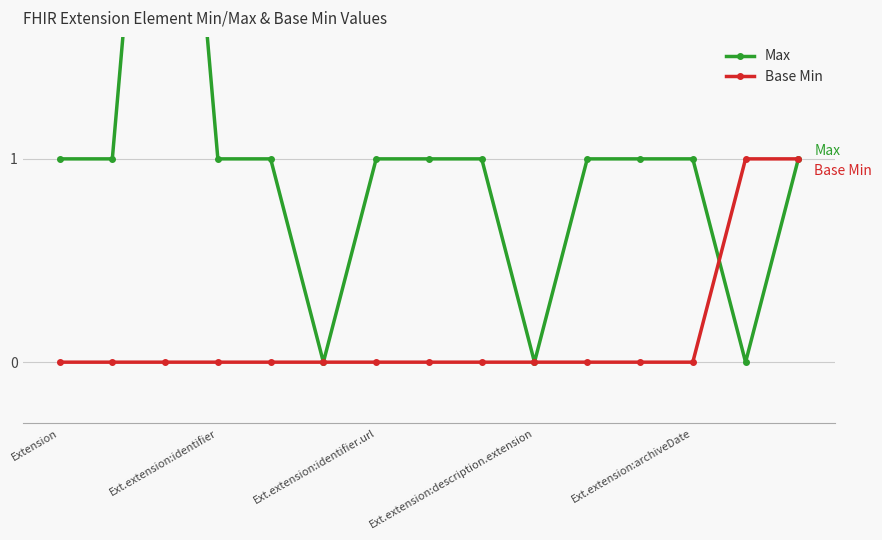

What are all the series names shown in the legend?

Max, Base Min